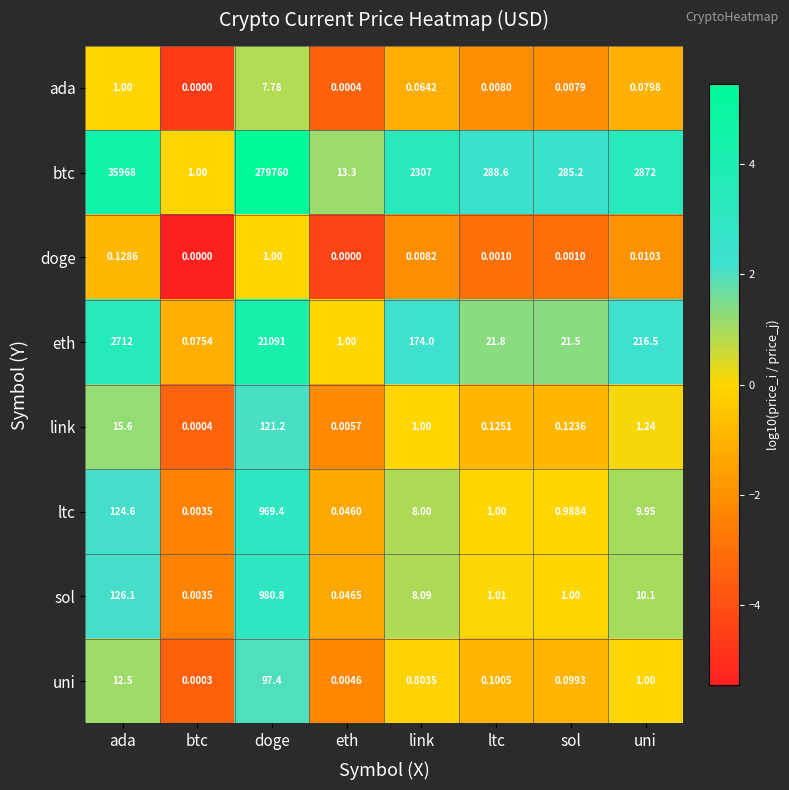

Between eth and sol, which series saw the biggest shift?

btc